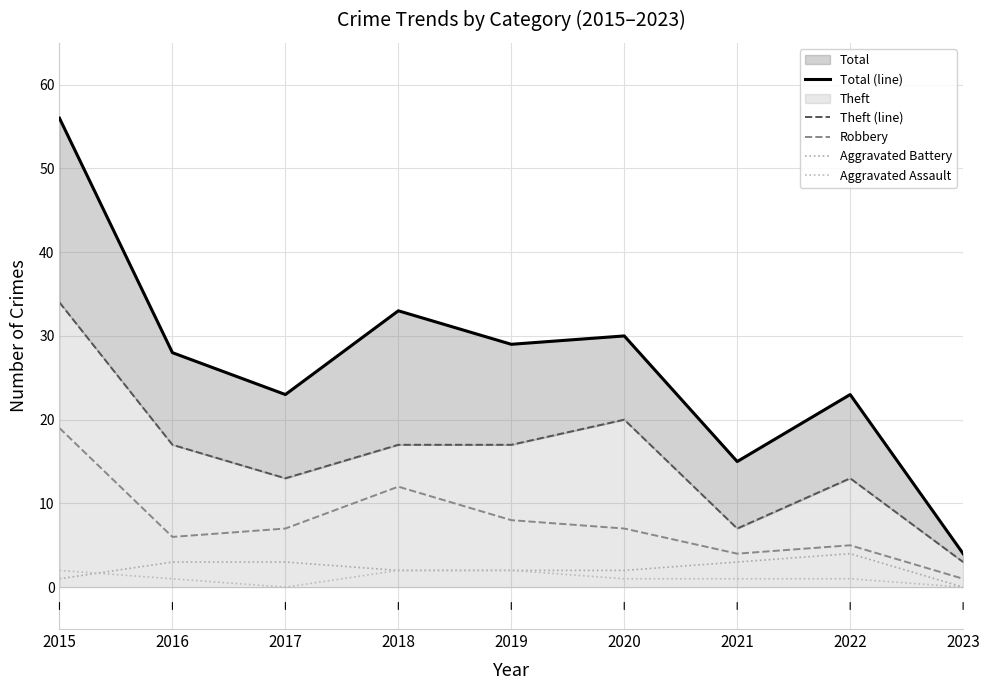

What is the sum of all Aggravated Assault values?

10